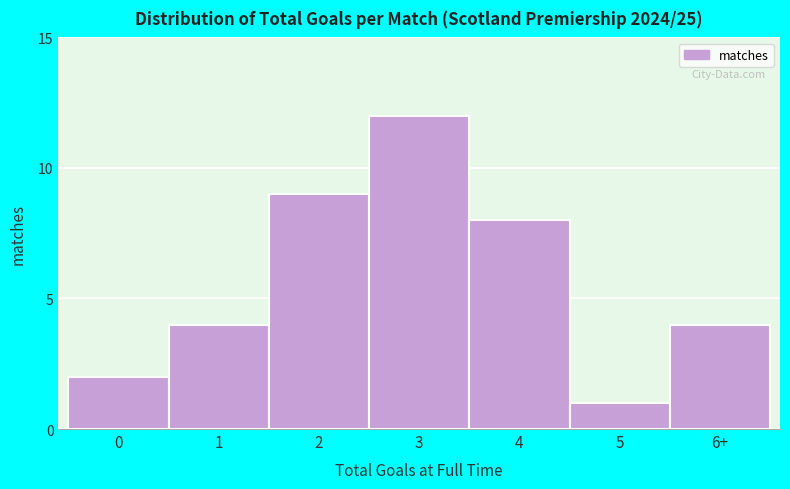

Reading right to left, transcribe all the data shown in this chart.

6+=4	5=1	4=8	3=12	2=9	1=4	0=2